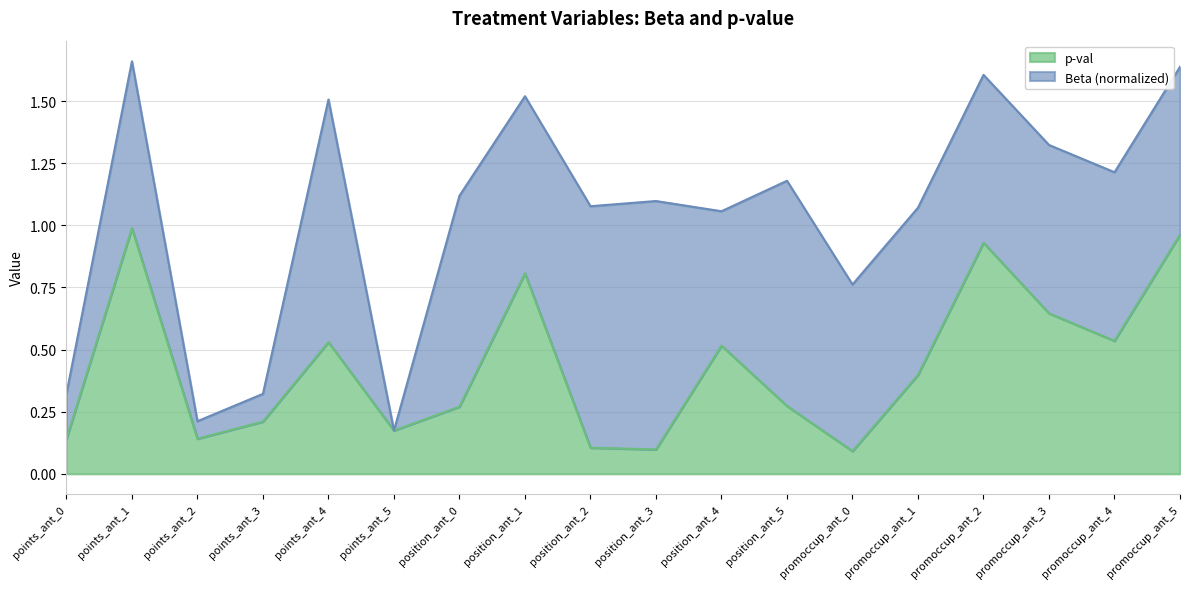

How many interior local peaks (higher than both neighbors) does the data have?

5